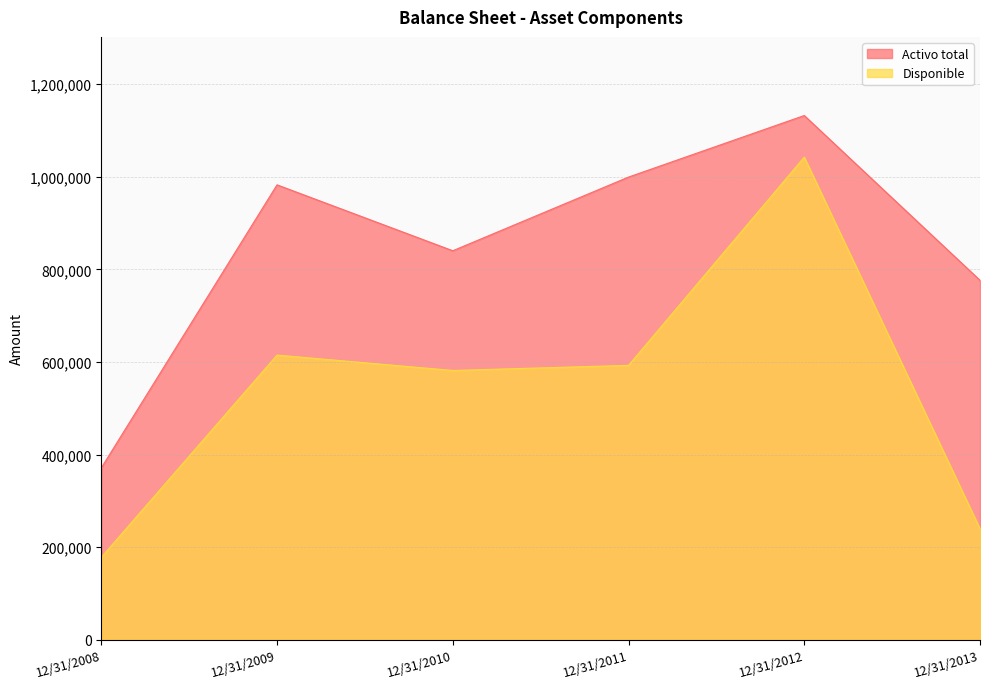

Is it true that Activo total equals 684429 at 12/31/2009?

False